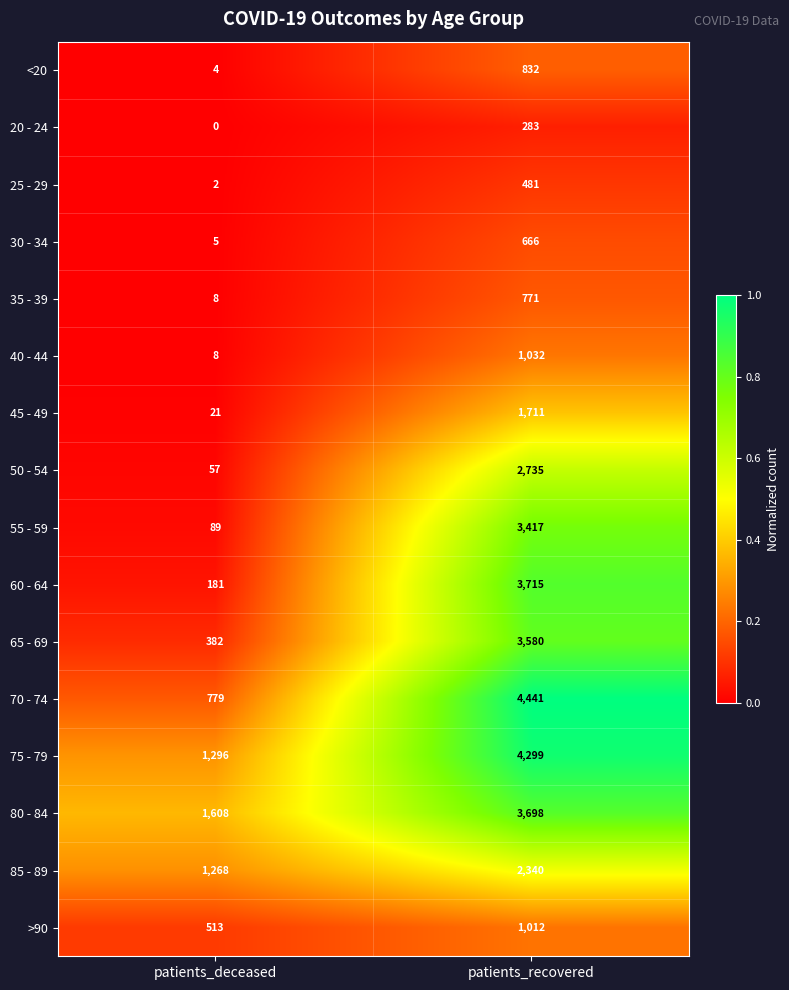

Which category has the lowest value across all series?

patients_deceased